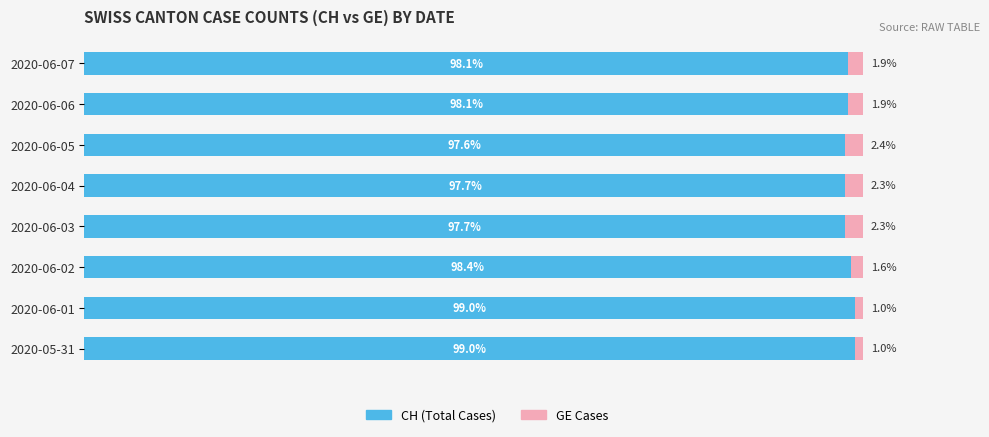

What are all the series names shown in the legend?

CH (Total Cases), GE Cases